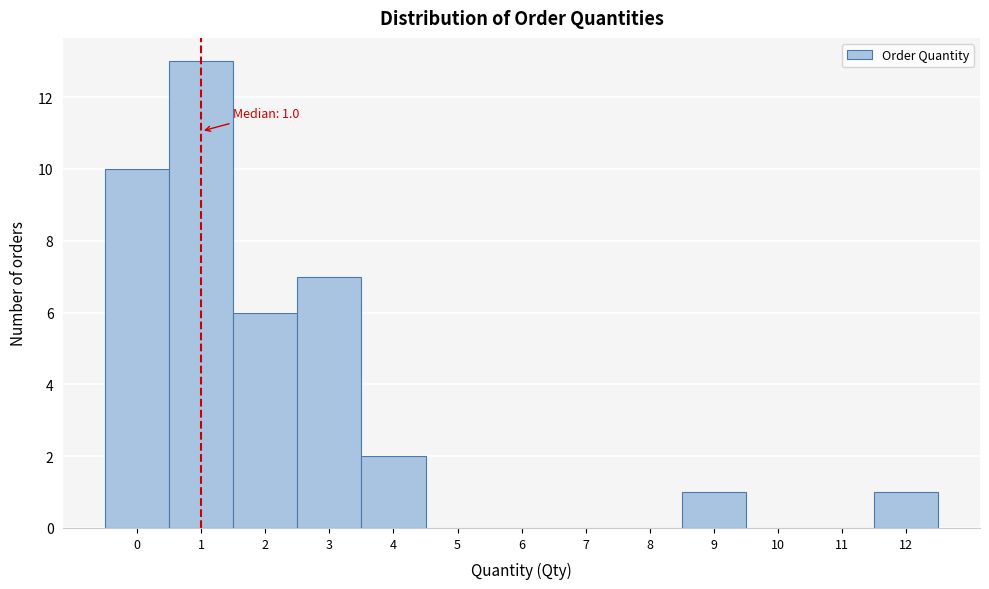

Which range on the x-axis has the tallest bar?

0.5 to 1.5